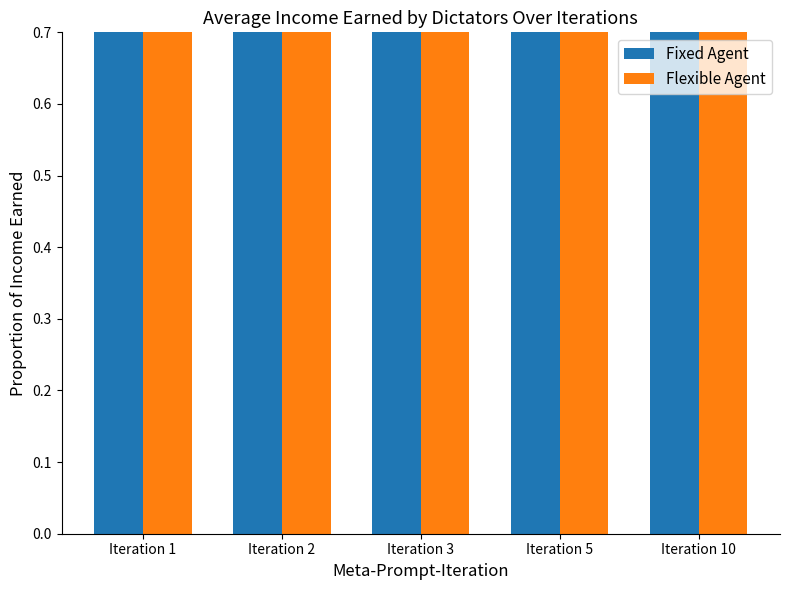

Does the chart contain stacked bars?

No